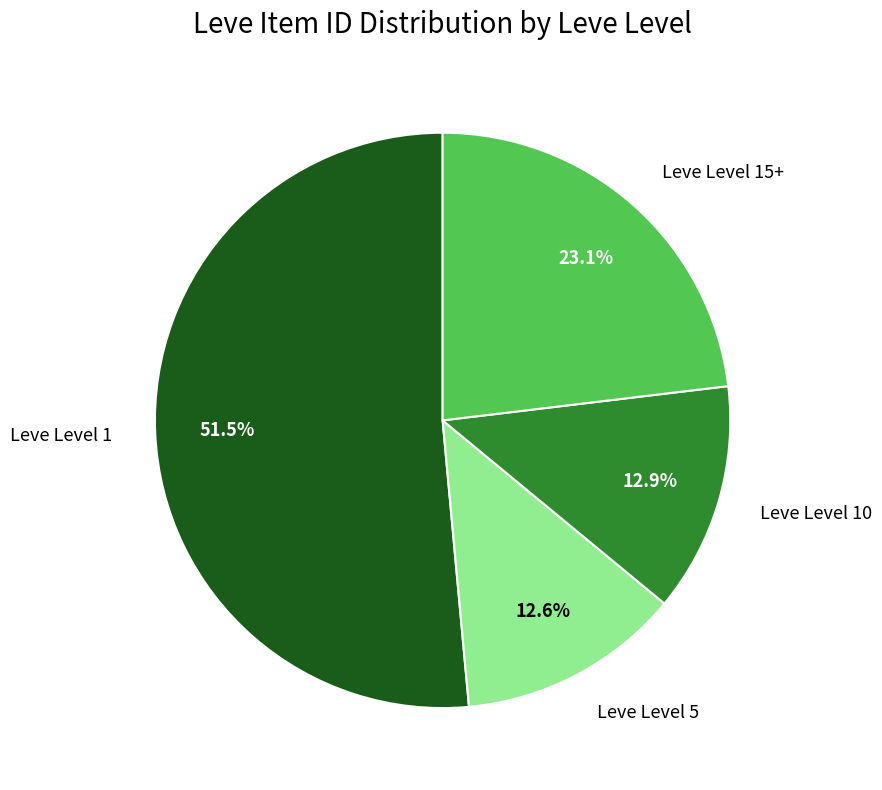

What is the ratio of the value at Leve Level 15+ to the value at Leve Level 5?

1.8